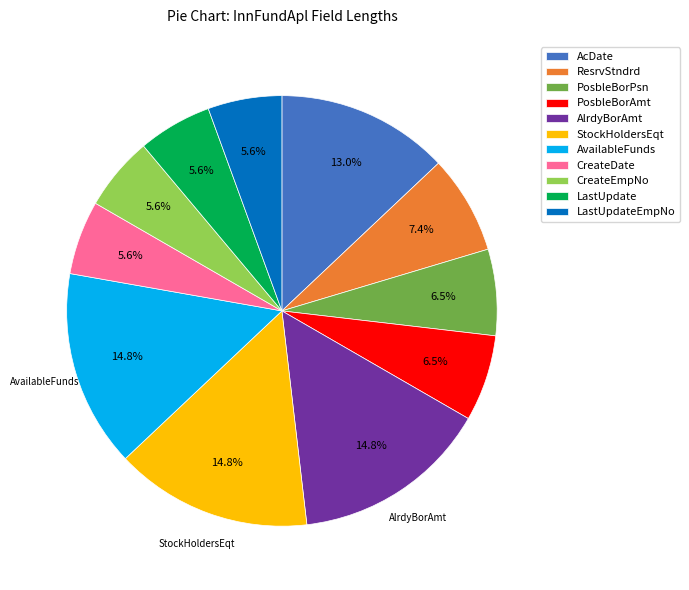

Is there any slice that represents more than half of the pie?

No